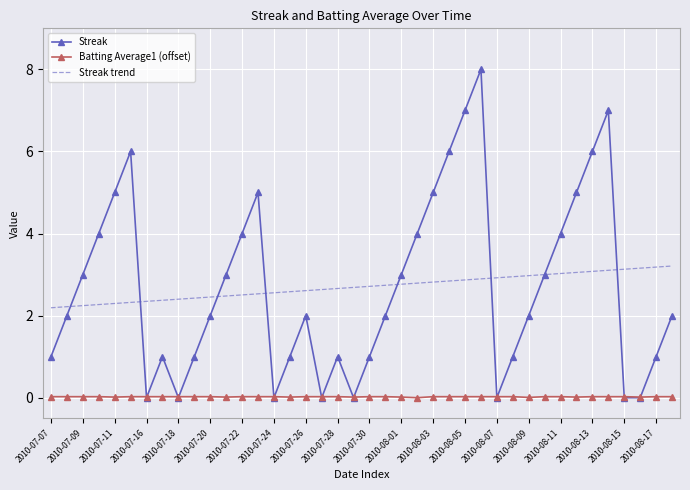

Which series has the largest range (max minus min)?

Streak